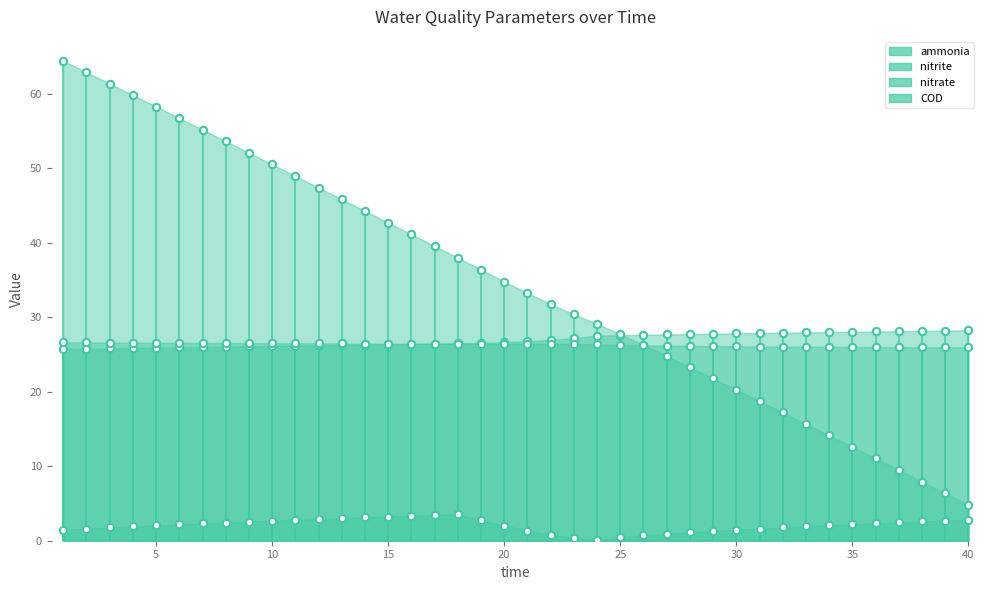

Which series has the largest total across all categories?

COD